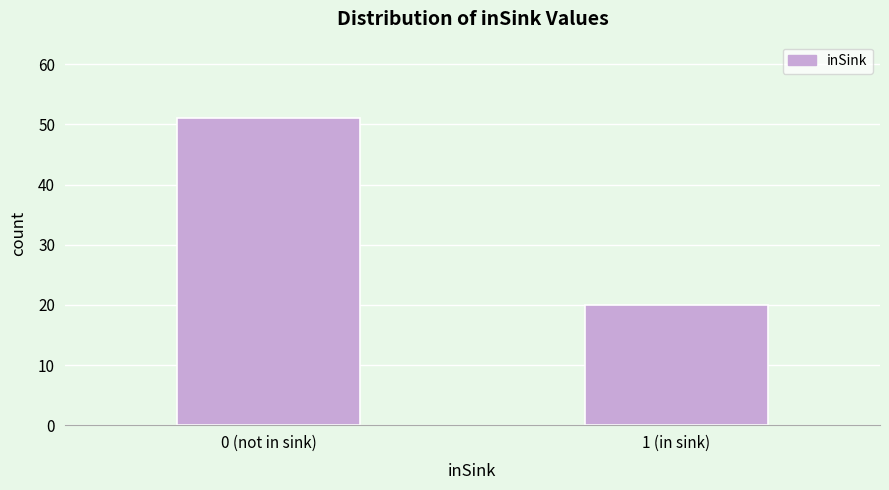

Reading left to right, list all the values displayed in this chart.

51	20